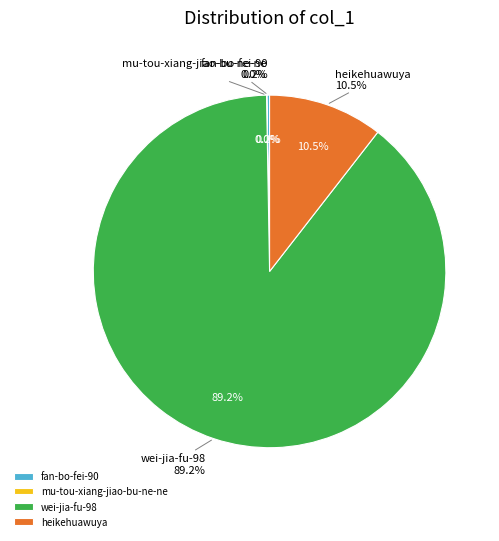

The mu-tou-xiang-jiao-bu-ne-ne slice represents 0% of the pie. True or false?

True